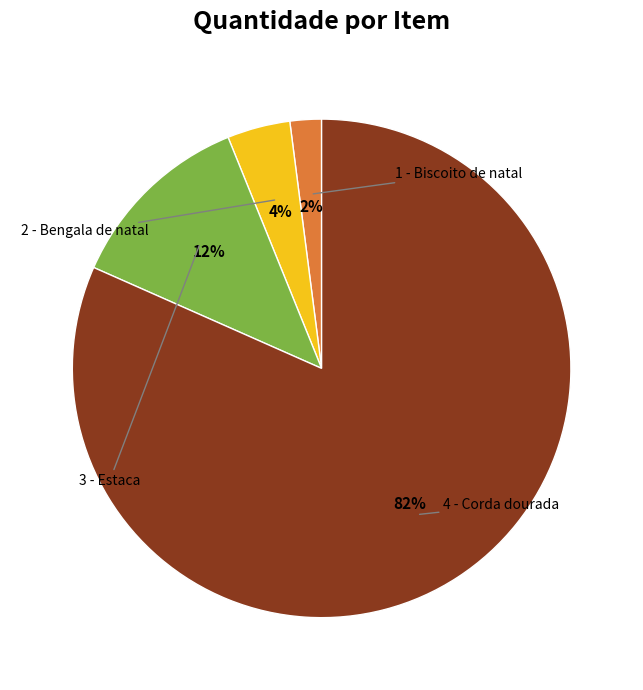

To the nearest percent, what is the difference between the largest and smallest slice percentages?

80%